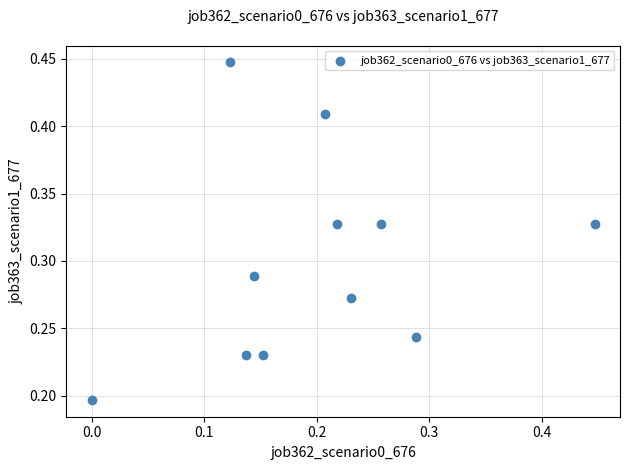

How many data points are displayed?

11